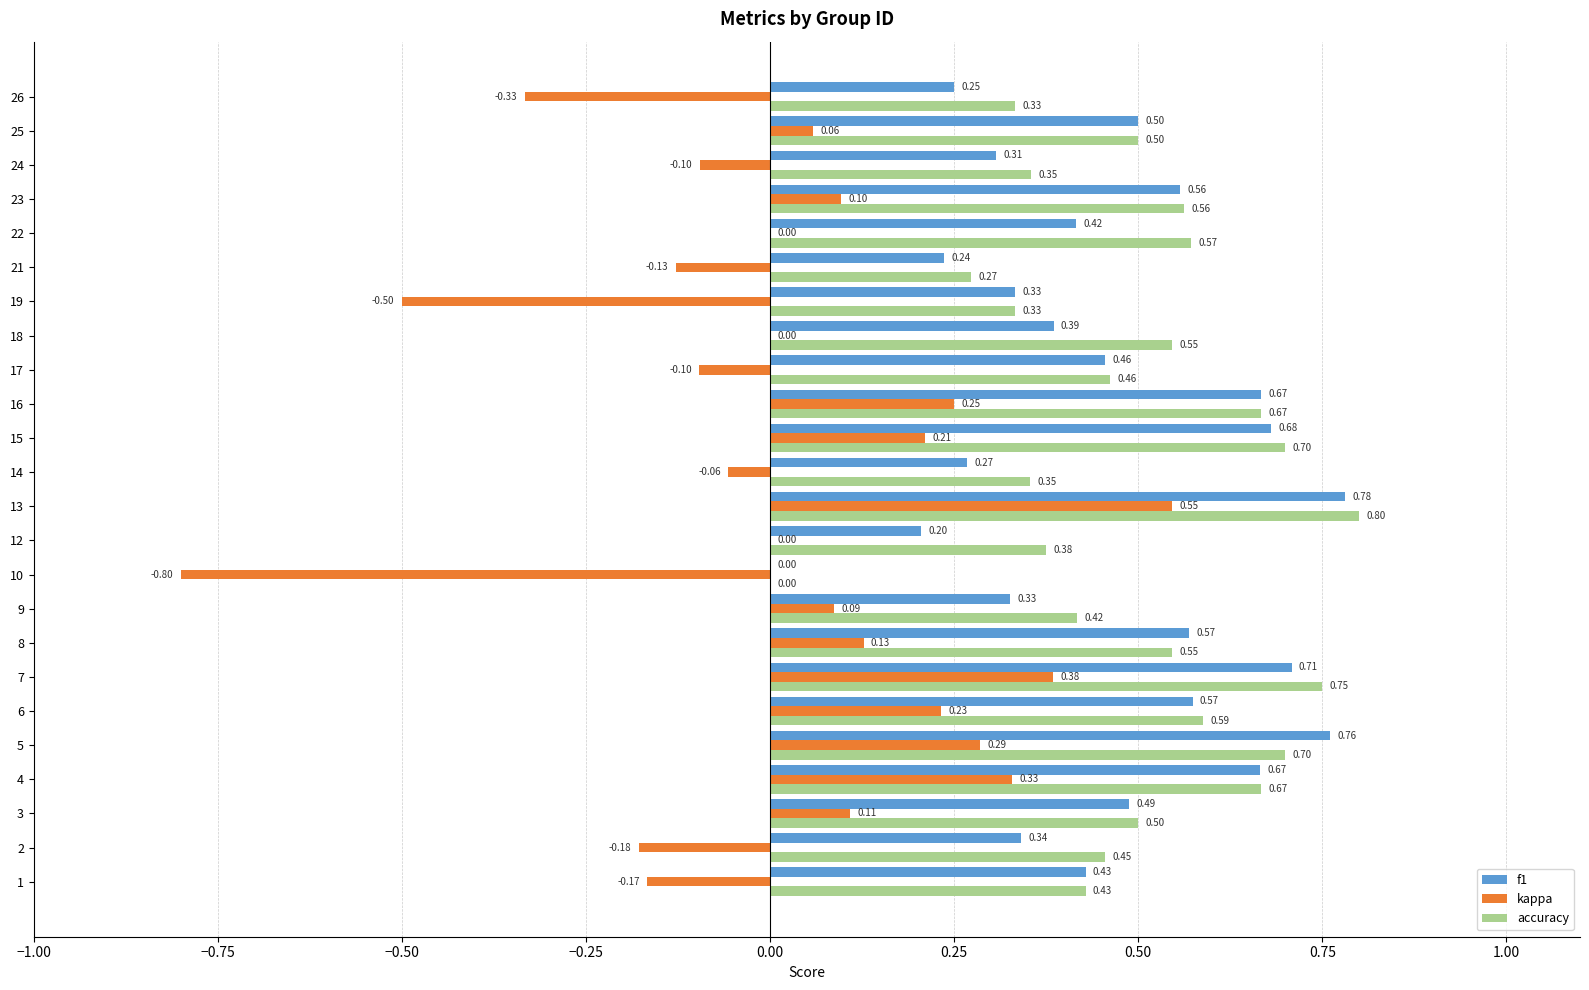

What is the sum of the accuracy values at 9 and 5?

1.1